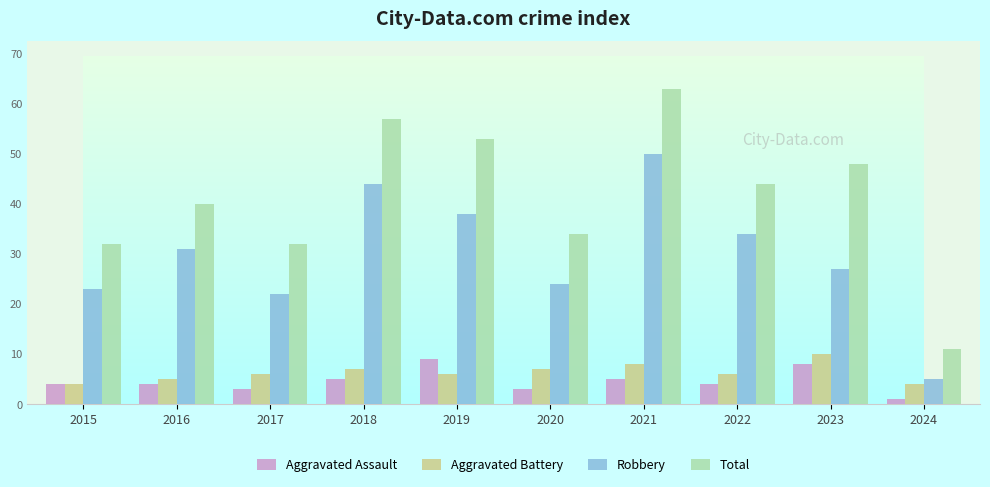

Is it true that Aggravated Battery equals 6 at 2019?

True